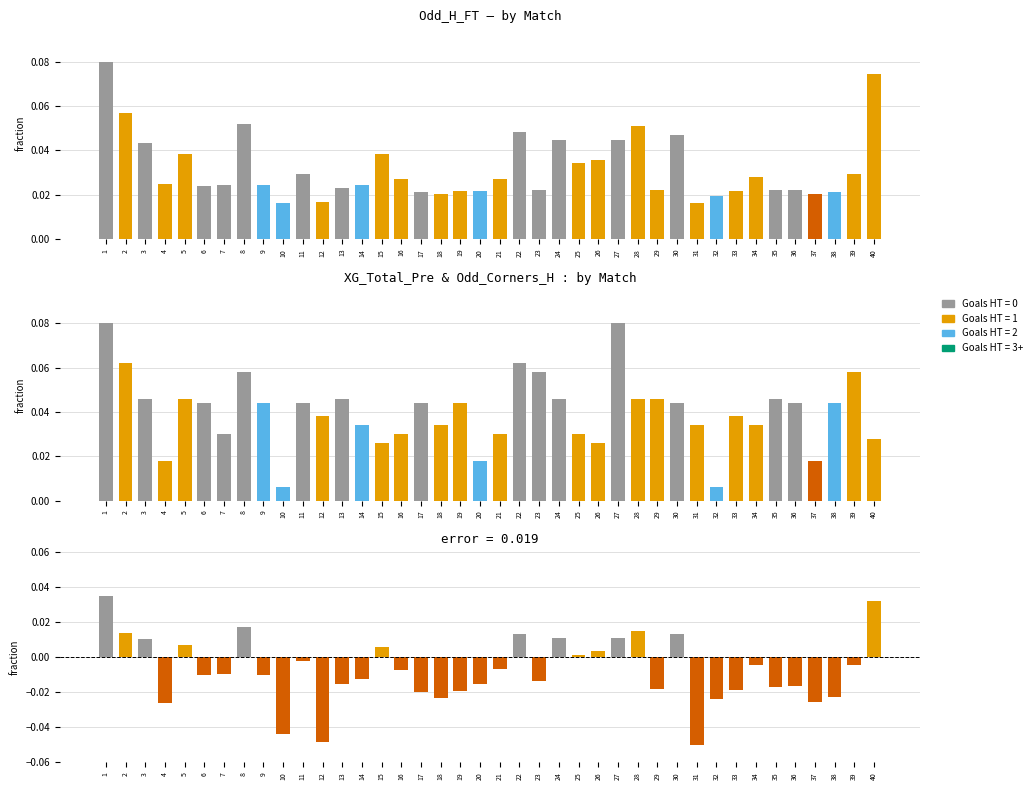

What is the greatest value displayed?

0.1